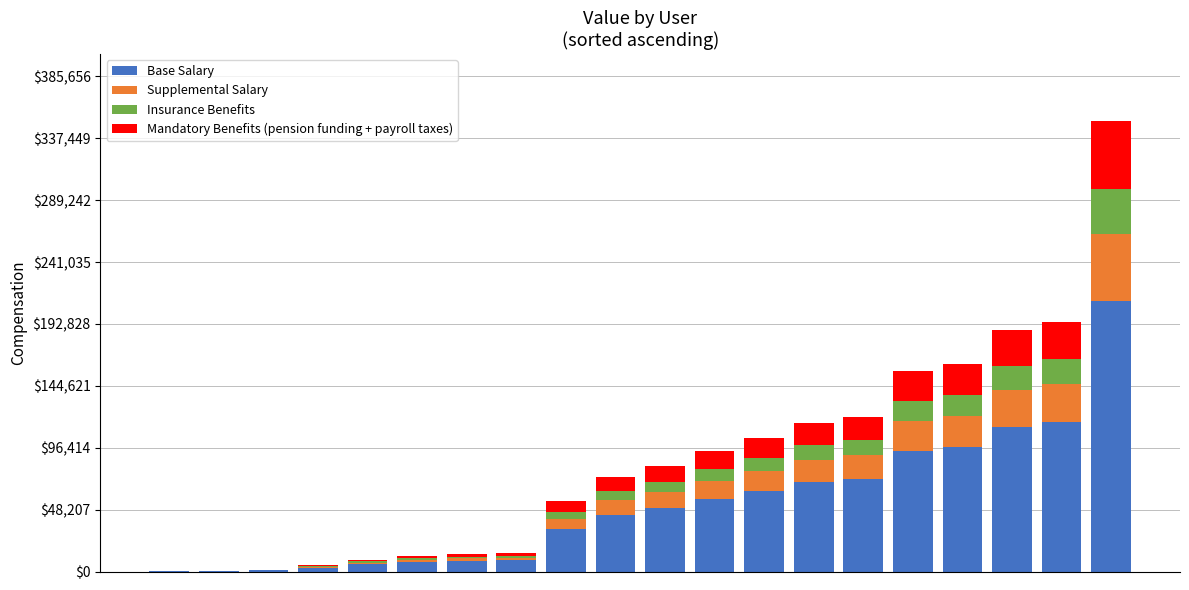

What is the highest value of the Base Salary series?

210357.6